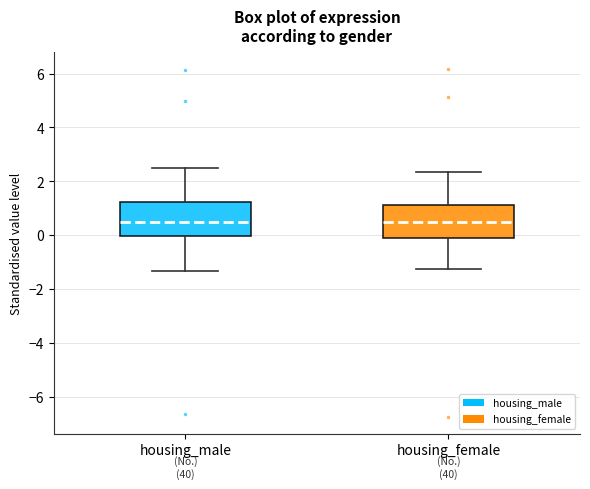

Where does the lower whisker of the box for housing_male end on the y-axis? The values are not printed on the chart, so give them approximately, as read against the axis.

-1.4